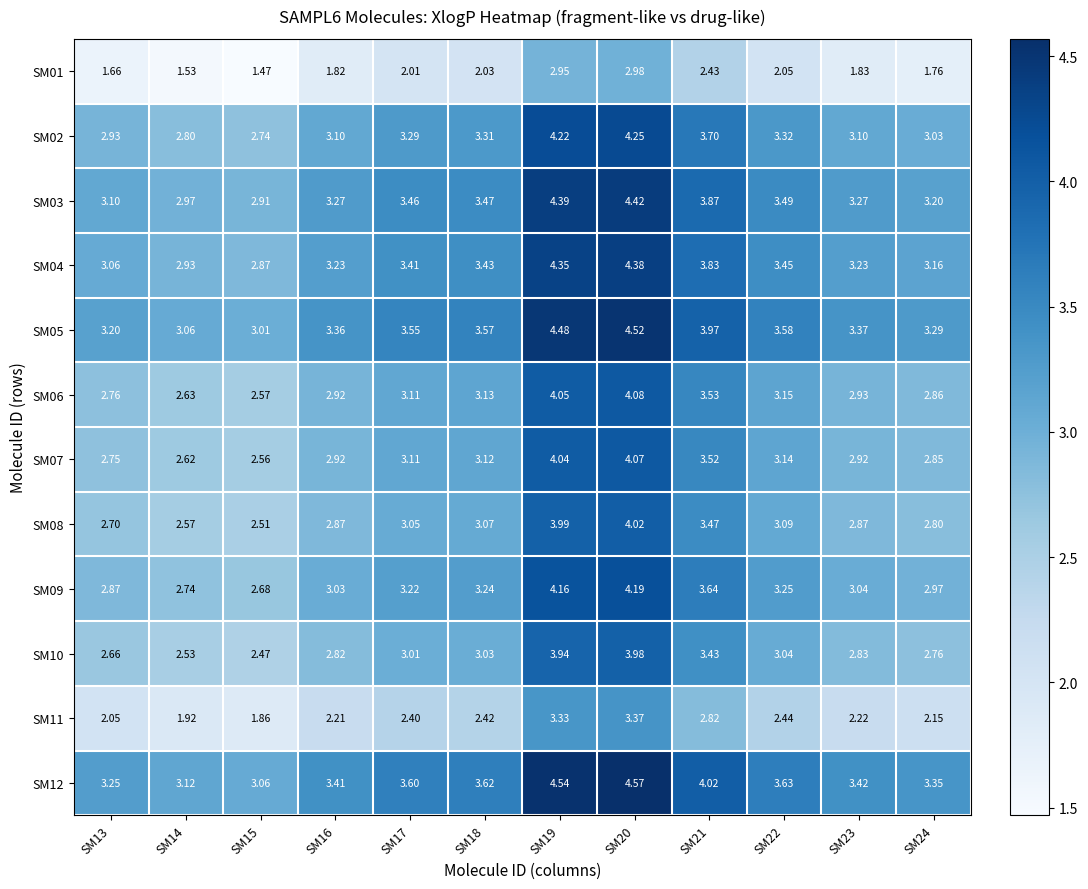

Is the value of SM01 at SM18 greater than the value of SM04 at SM14?

No